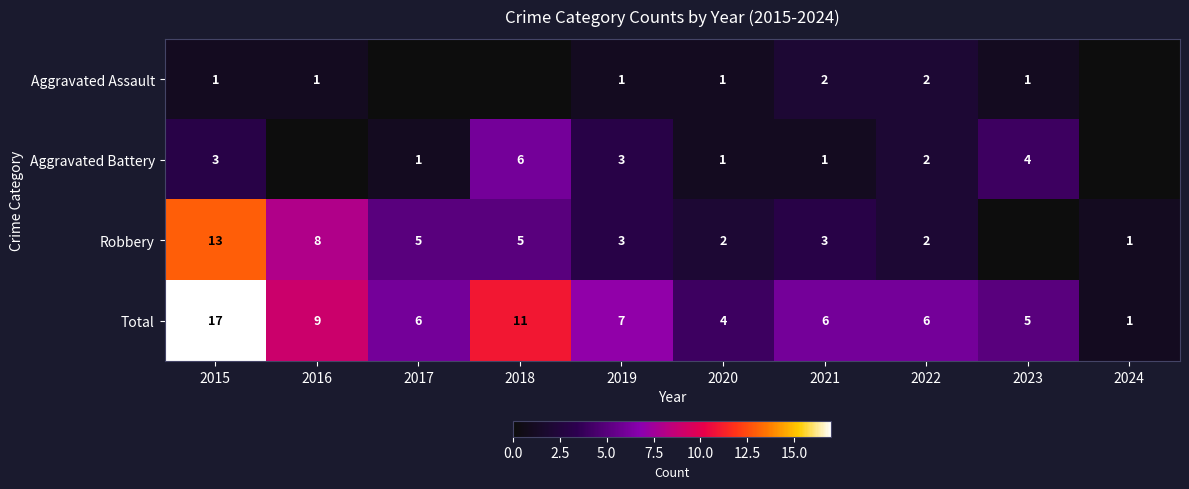

What is the sum of the Total values at 2022 and 2023?

11